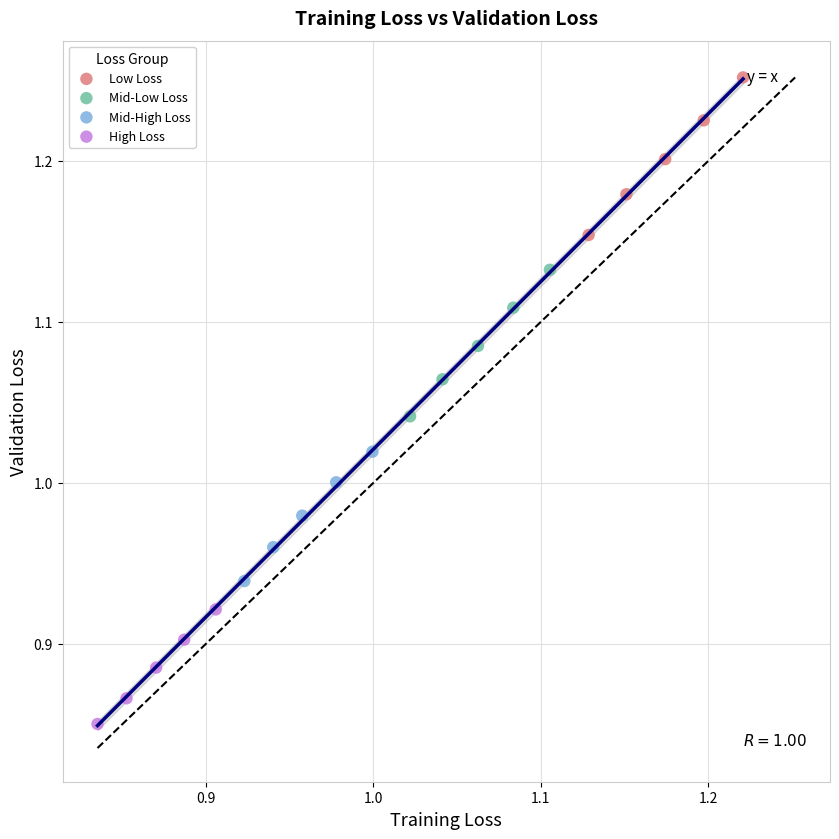

Which series reaches the maximum Y coordinate?

Low Loss